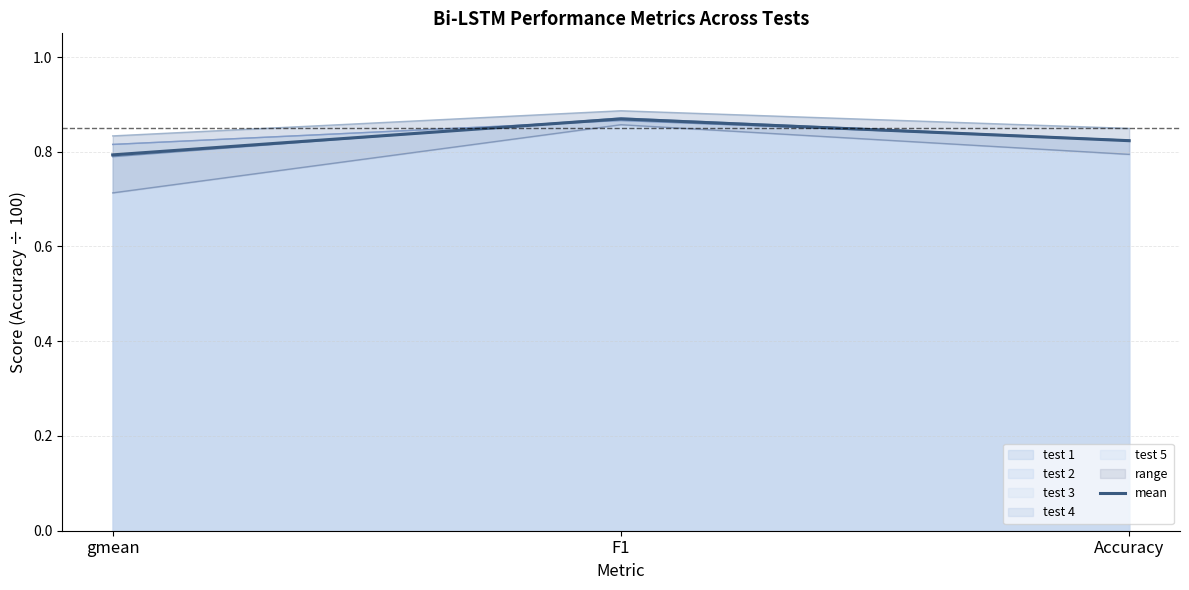

What is the label of the 1st point from the left?

gmean